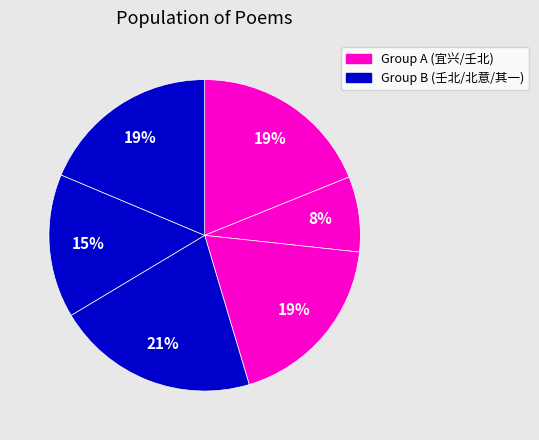

How many slices are in this pie chart?

6